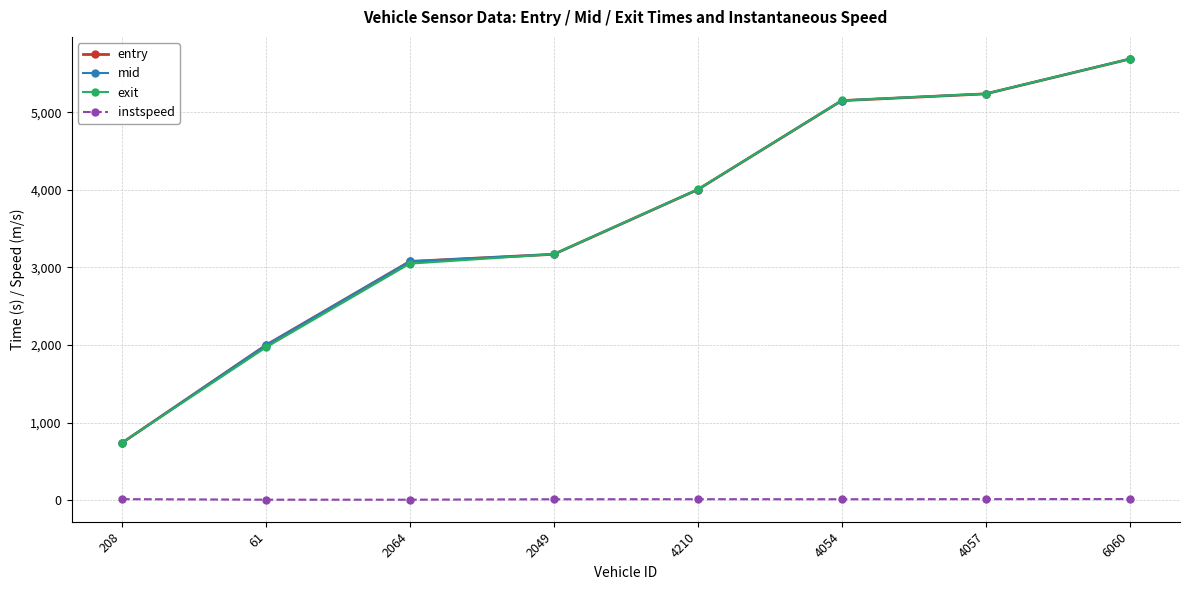

How many data points does each series have?

8